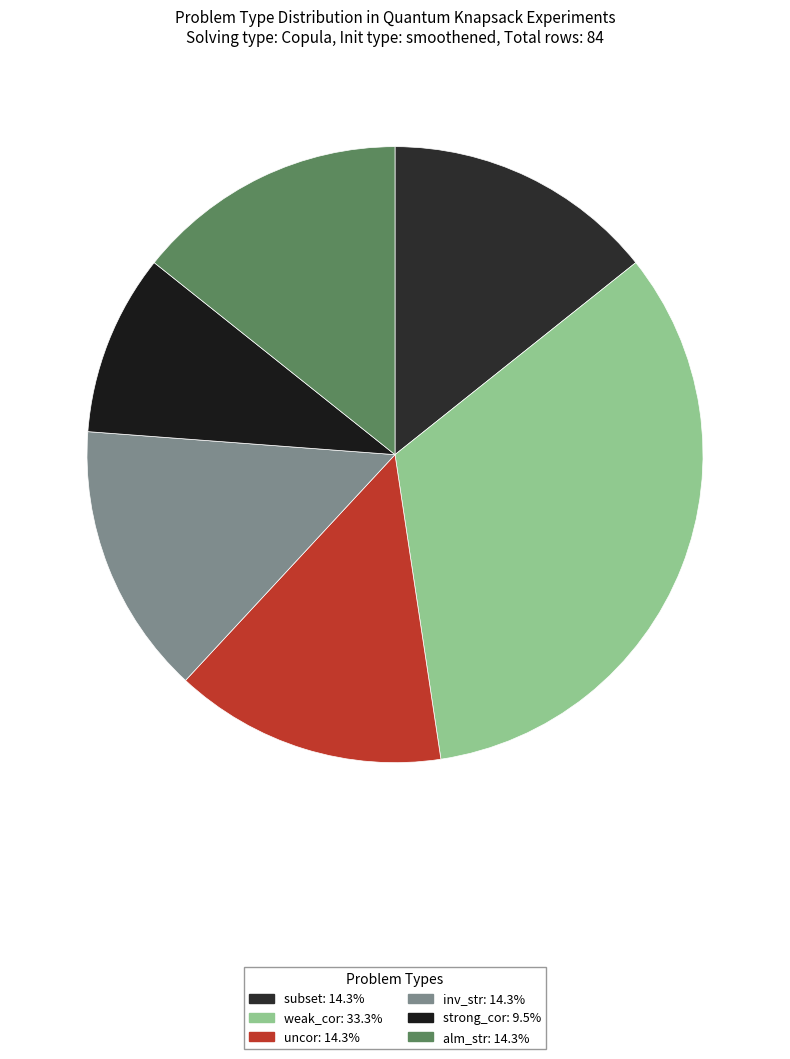

Count the number of slices in the pie.

6